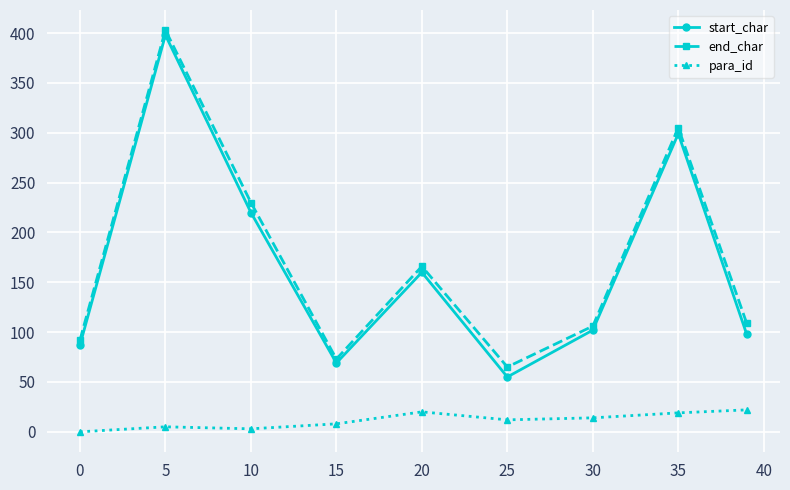

True or false: end_char and para_id intersect in this chart.

False